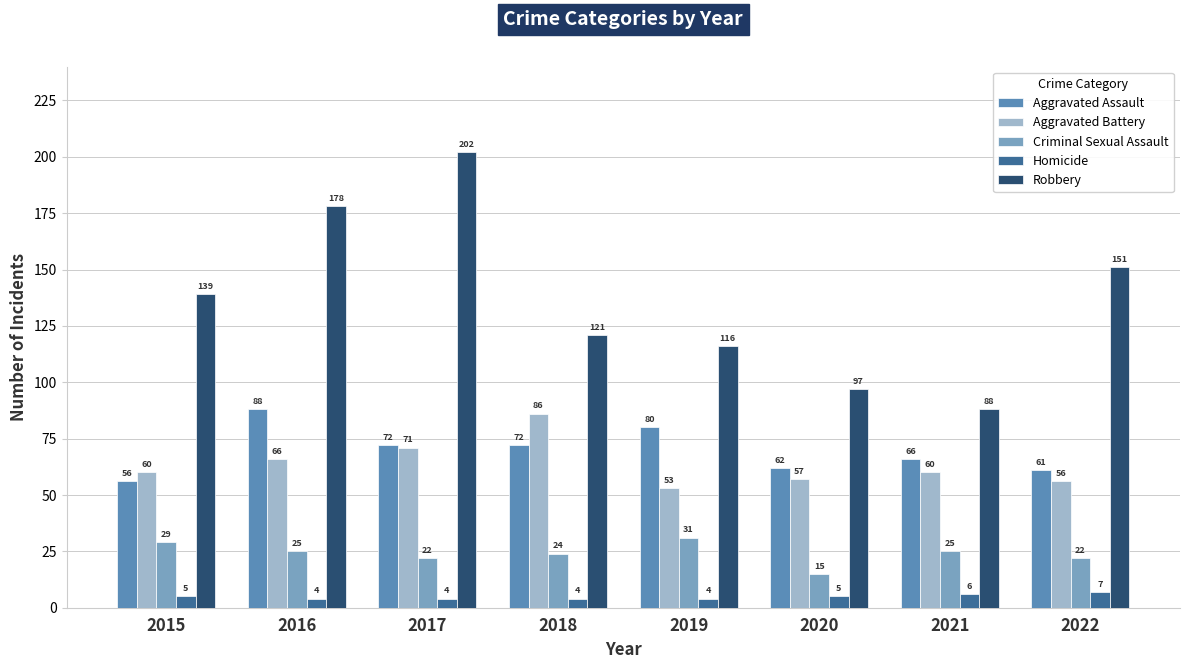

Which category has the highest value across all series?

2017